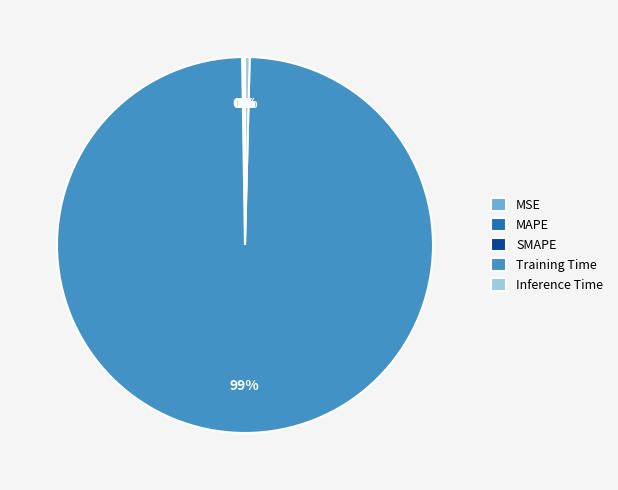

What is the largest slice in the pie chart?

Training Time